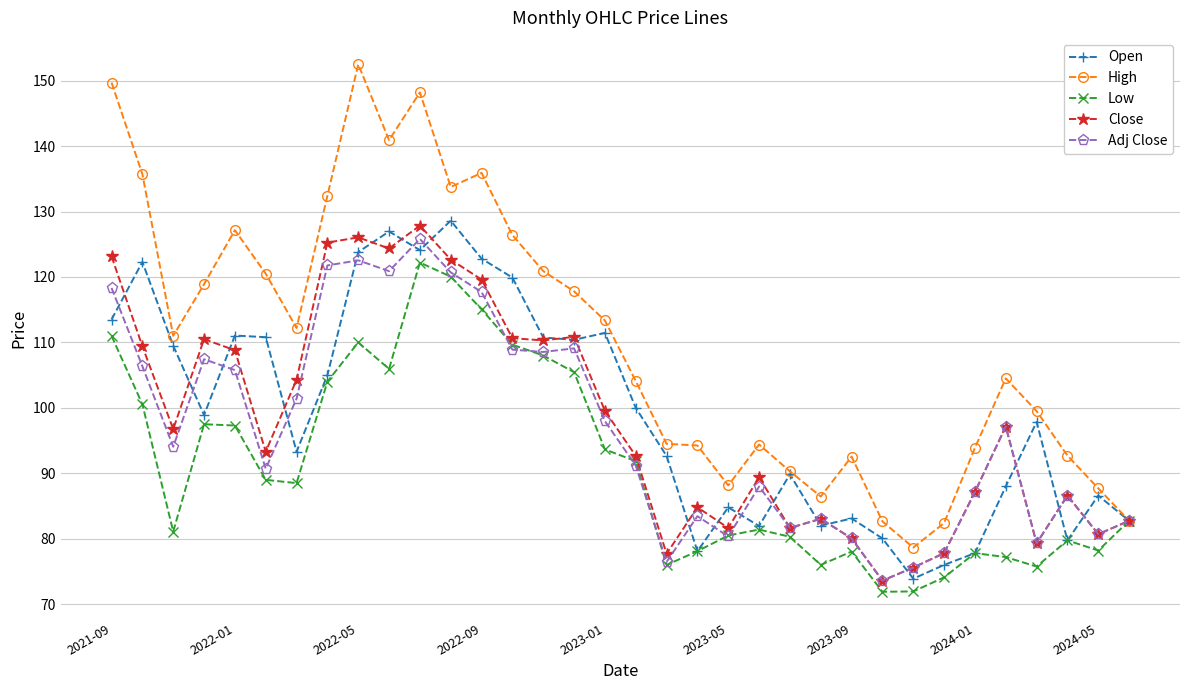

What is the greatest value displayed?

152.5